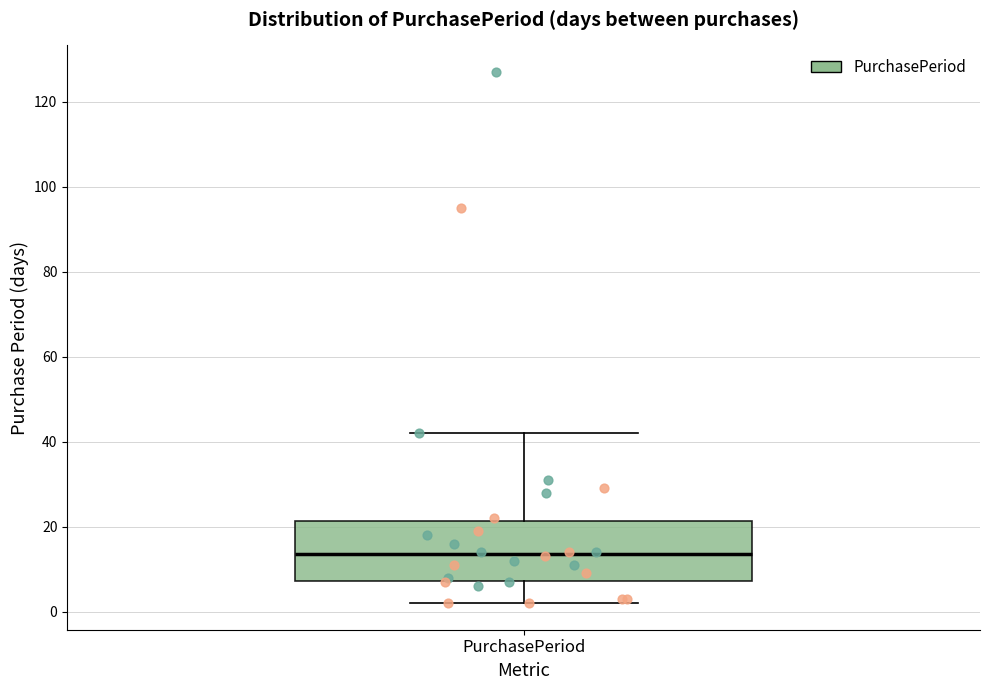

Where does the lower whisker of the box for PurchasePeriod end on the y-axis? The values are not printed on the chart, so give them approximately, as read against the axis.

2